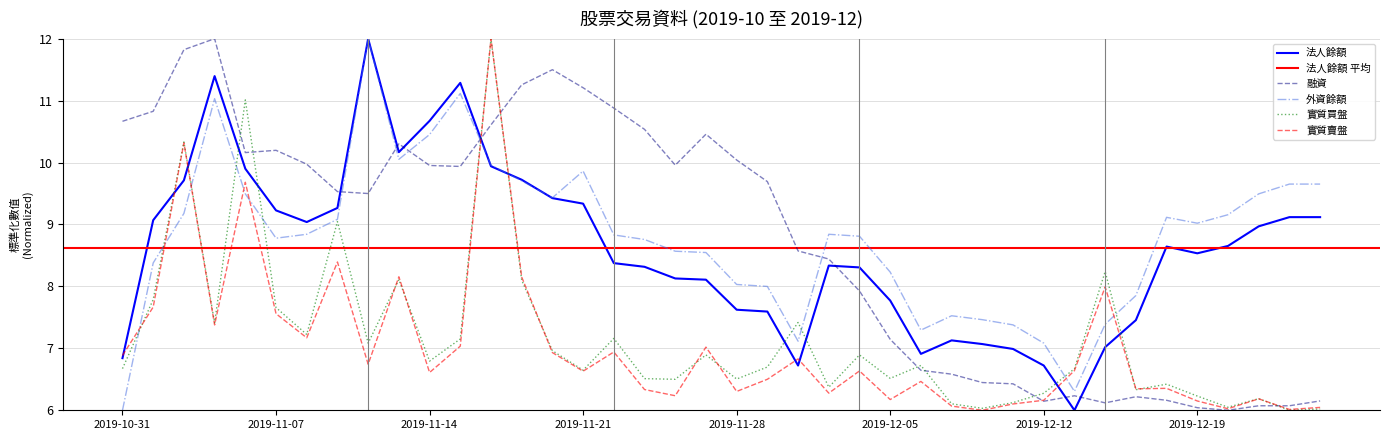

Is this an area chart (filled region under the line)?

No